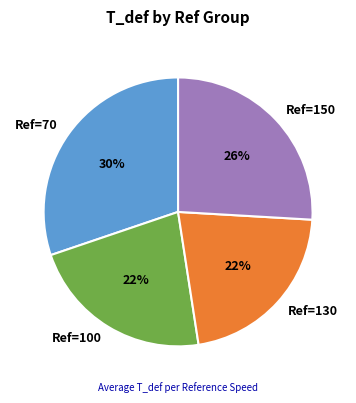

To the nearest percent, what portion does Ref=100 represent?

22%